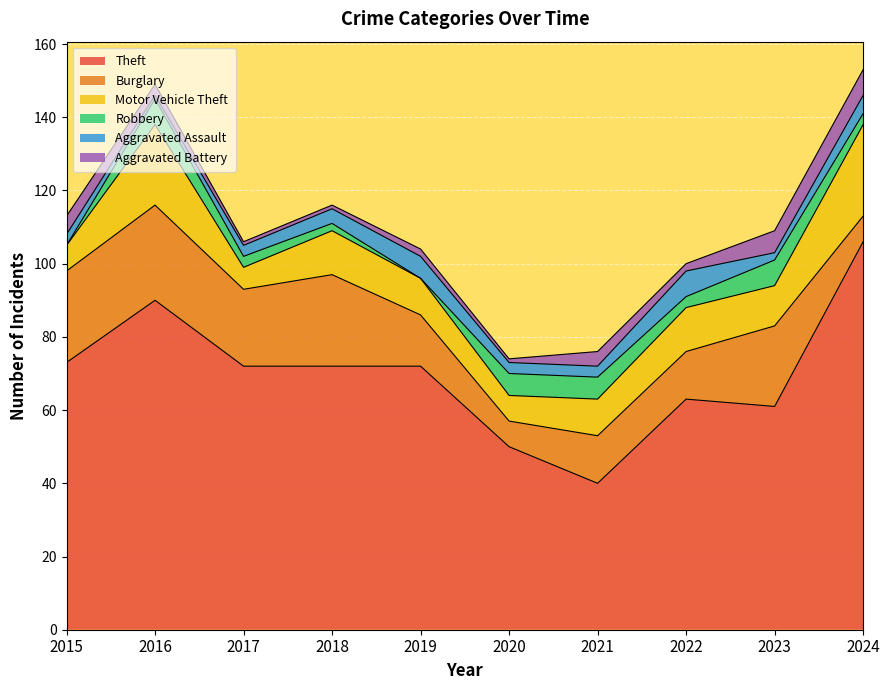

Which series changed the most between 2016 and 2019?

Theft